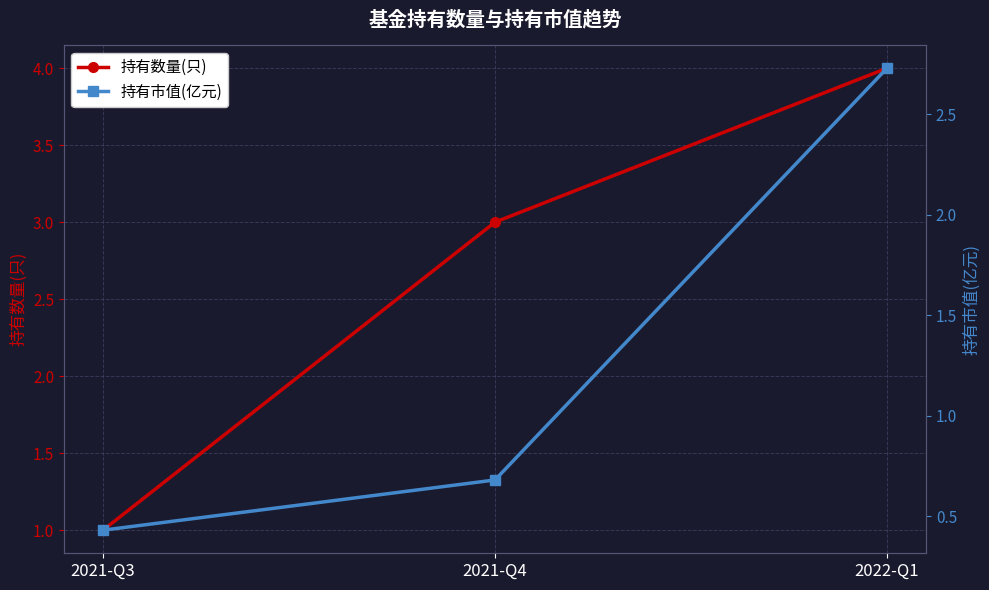

The 持有数量(只) series shows 1.0 at 2021-Q3. True or false?

True